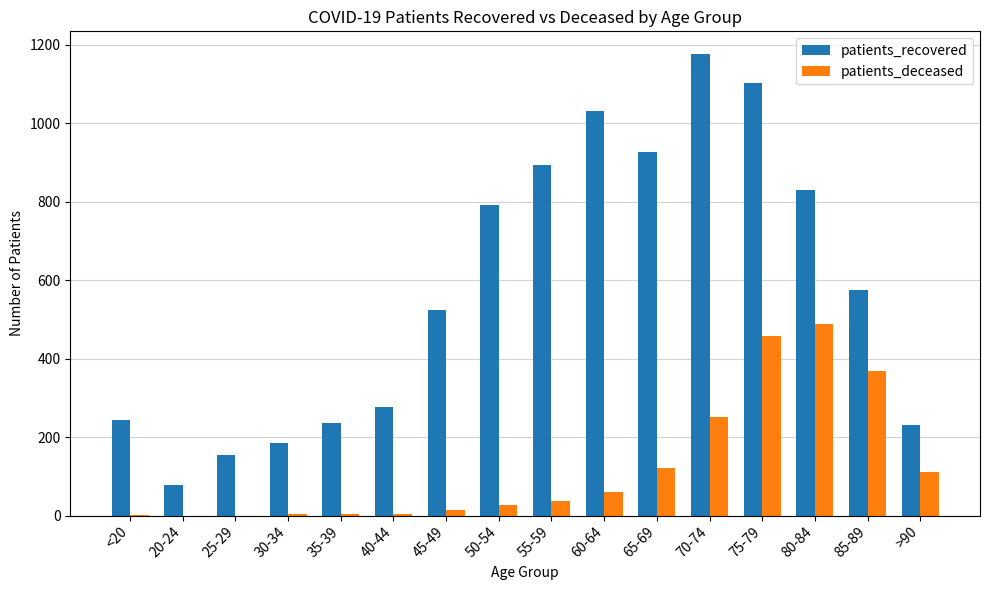

Are the bars horizontal?

No